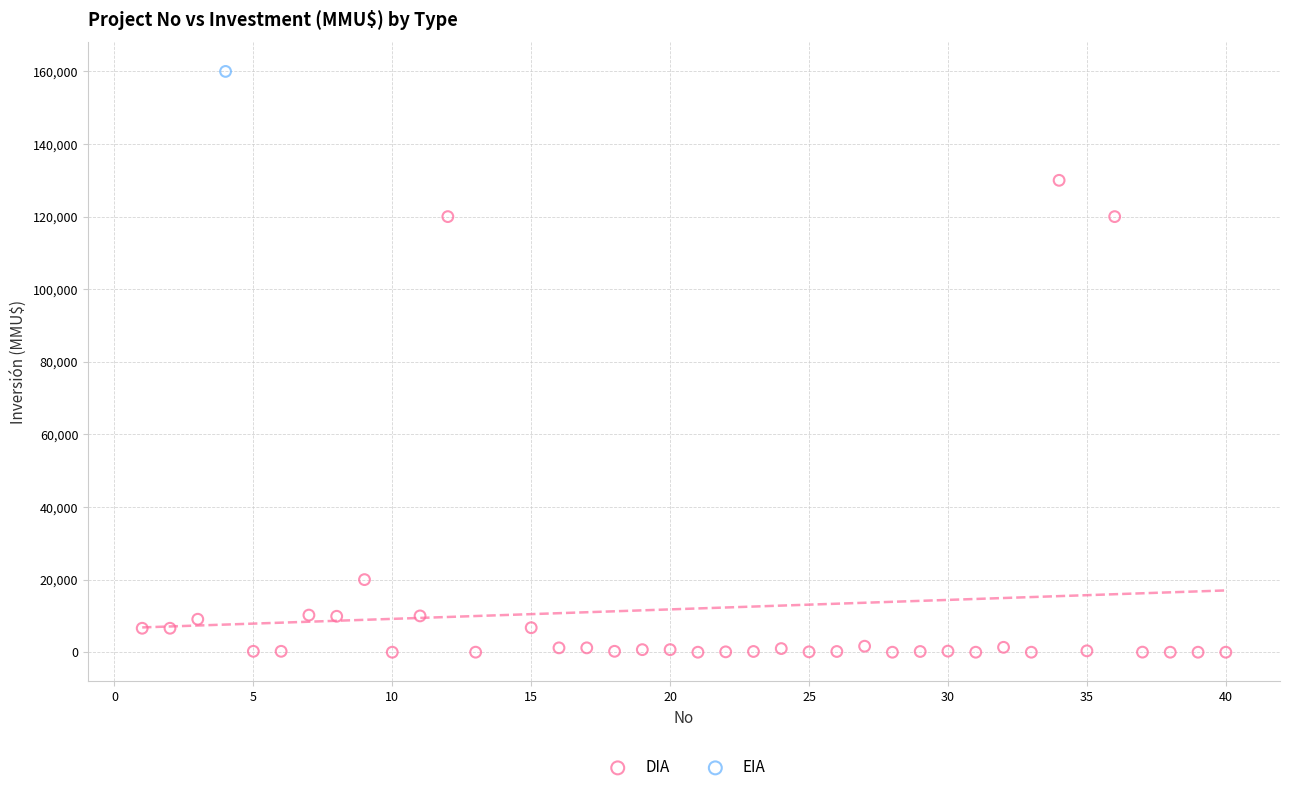

What are all the series names shown in the legend?

DIA, EIA